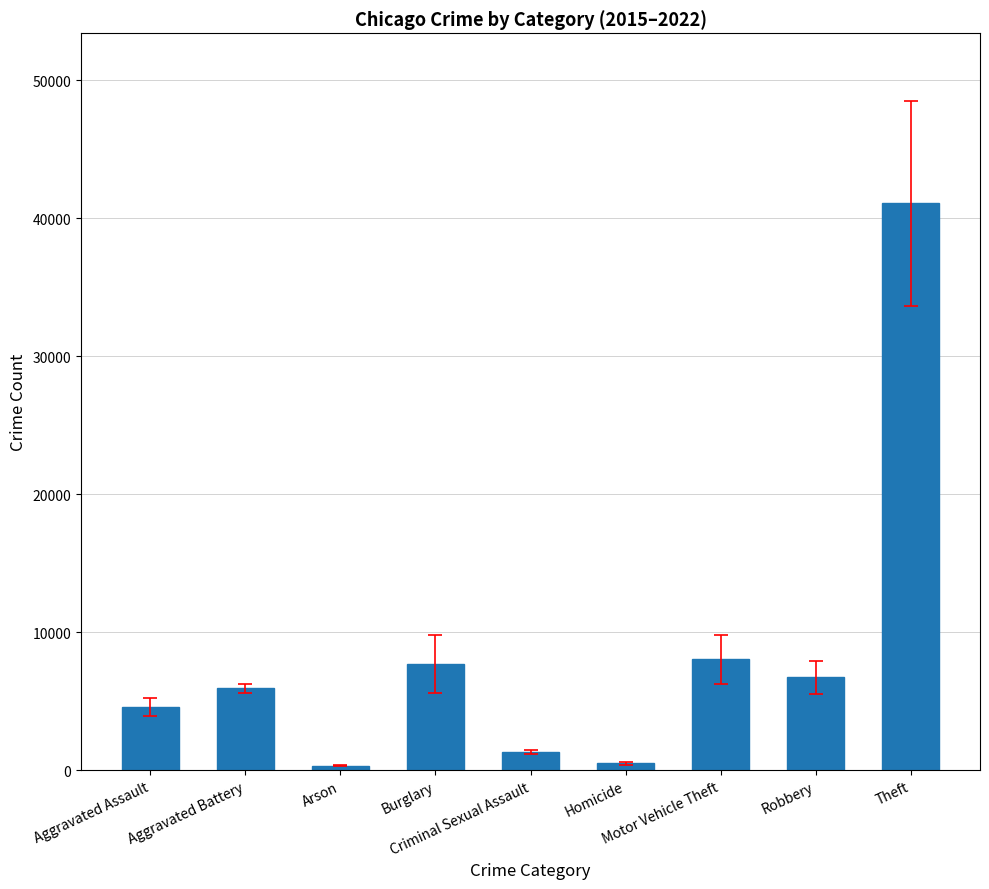

What is the greatest value displayed?

41072.9